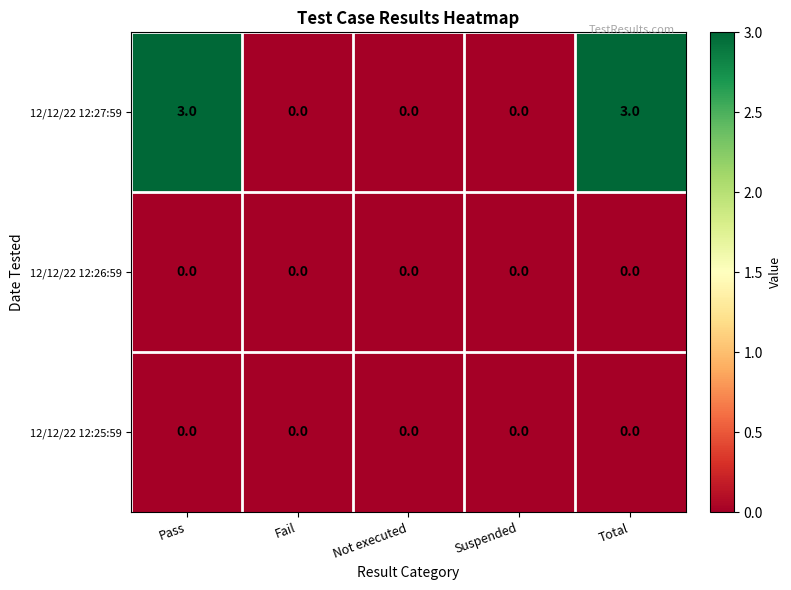

Reading right to left, transcribe all the data shown in this chart.

12/12/22 12:27:59: Total=3	Suspended=0	Not executed=0	Fail=0	Pass=3
12/12/22 12:26:59: Total=0	Suspended=0	Not executed=0	Fail=0	Pass=0
12/12/22 12:25:59: Total=0	Suspended=0	Not executed=0	Fail=0	Pass=0